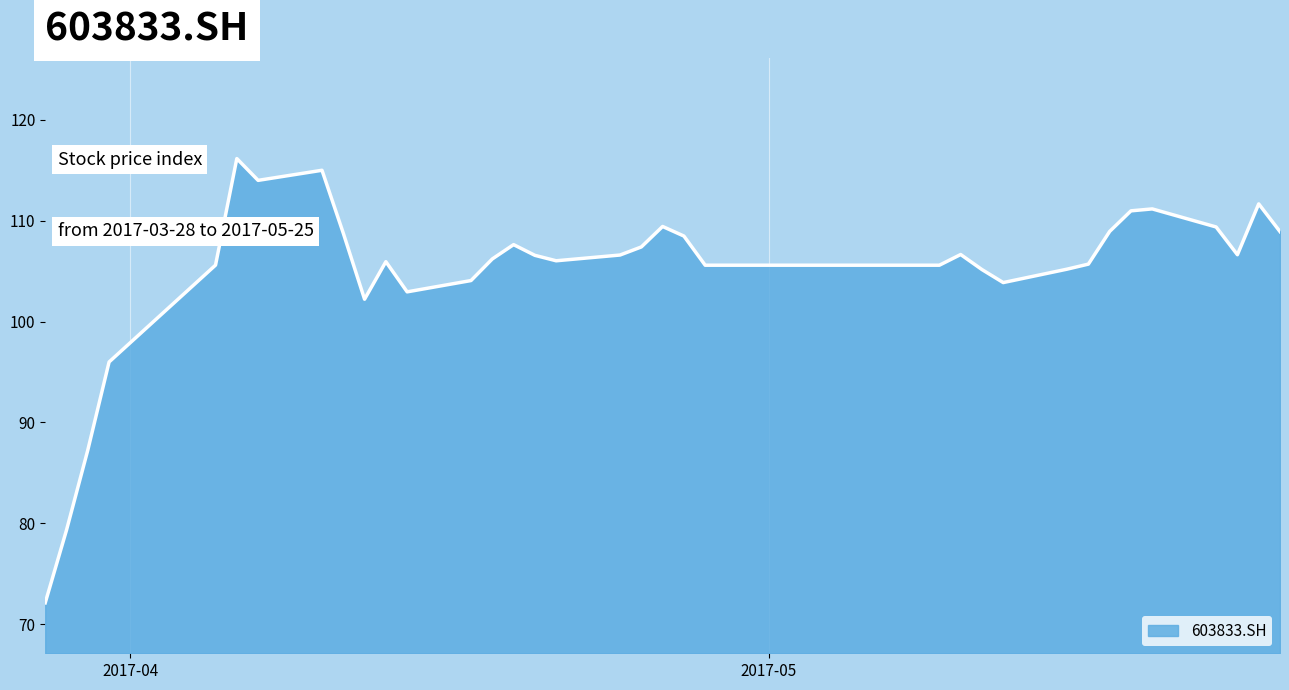

What is the difference between the maximum and minimum values?

44.0